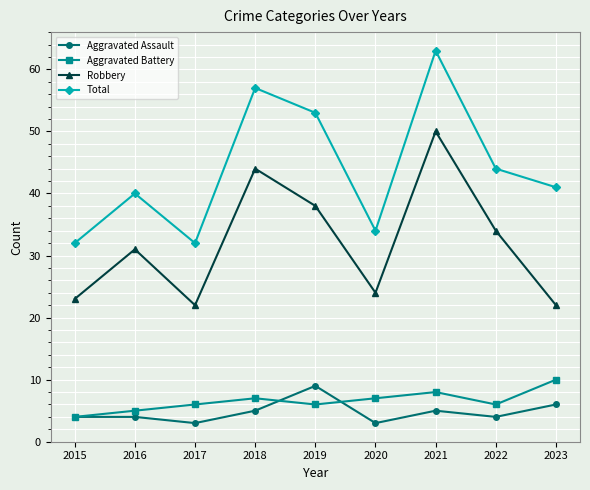

Reading right to left, transcribe all the data shown in this chart.

Aggravated Assault: 2023=6	2022=4	2021=5	2020=3	2019=9	2018=5	2017=3	2016=4	2015=4
Aggravated Battery: 2023=10	2022=6	2021=8	2020=7	2019=6	2018=7	2017=6	2016=5	2015=4
Robbery: 2023=22	2022=34	2021=50	2020=24	2019=38	2018=44	2017=22	2016=31	2015=23
Total: 2023=41	2022=44	2021=63	2020=34	2019=53	2018=57	2017=32	2016=40	2015=32